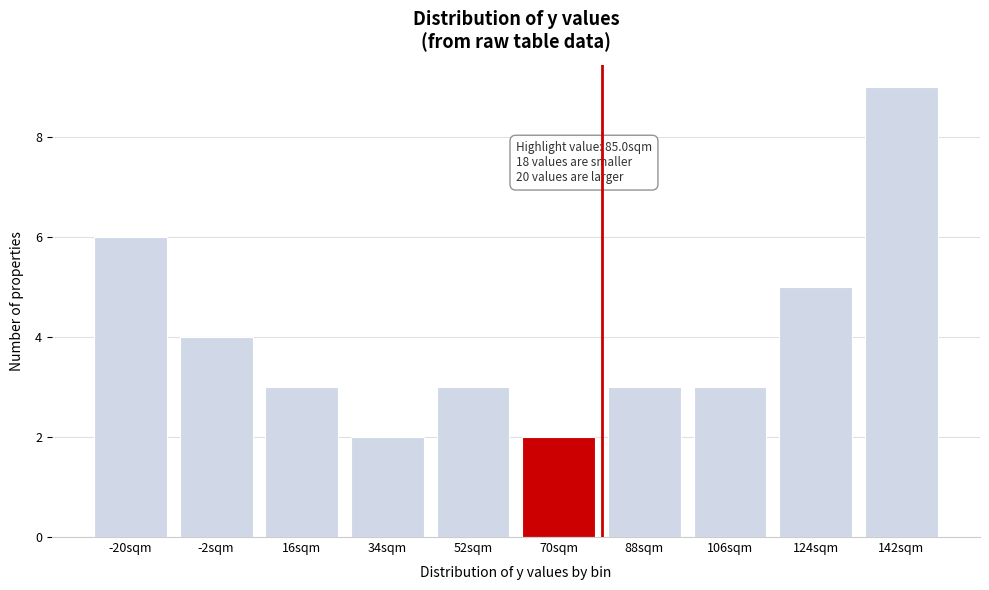

Reading left to right, extract all data points from this chart.

-20sqm=6	-2sqm=4	16sqm=3	34sqm=2	52sqm=3	70sqm=2	88sqm=3	106sqm=3	124sqm=5	142sqm=9